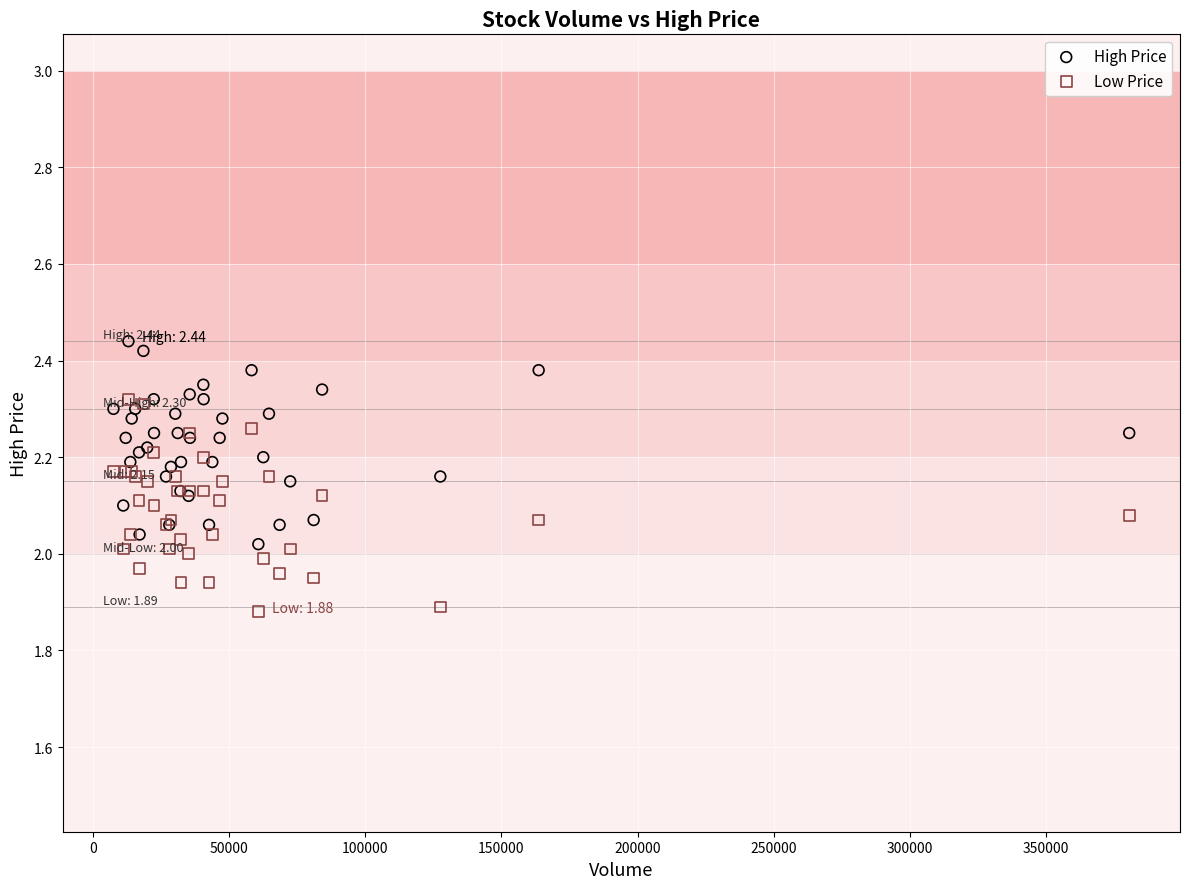

Which series has the widest spread of Y values?

Low Price